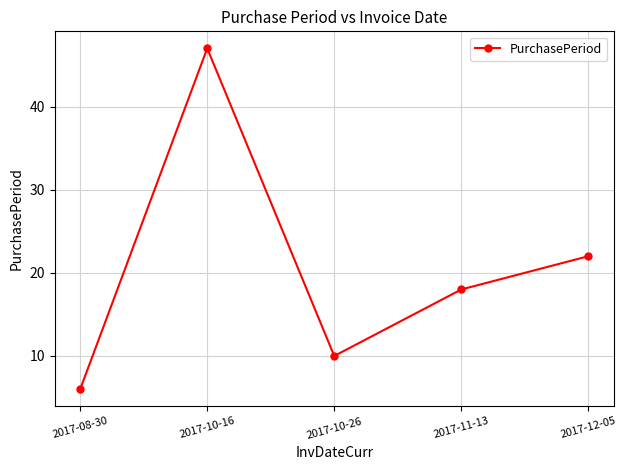

Reading left to right, transcribe all the data shown in this chart.

6	47	10	18	22